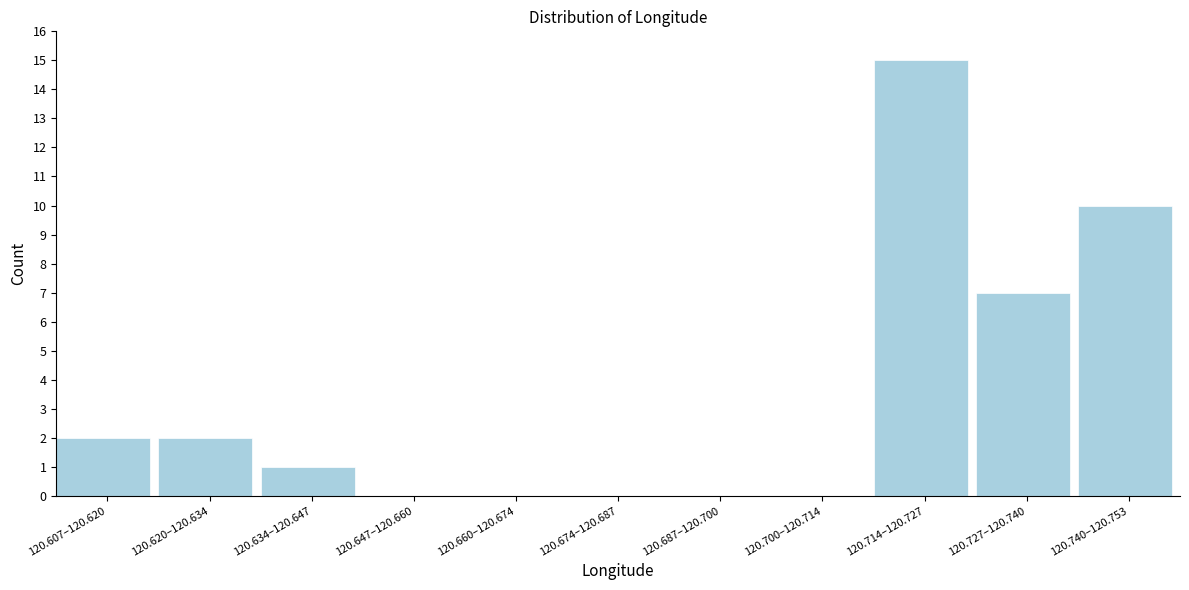

Reading left to right, what are all the values shown in this chart?

120.607–120.620=2	120.620–120.634=2	120.634–120.647=1	120.647–120.660=0	120.660–120.674=0	120.674–120.687=0	120.687–120.700=0	120.700–120.714=0	120.714–120.727=15	120.727–120.740=7	120.740–120.753=10